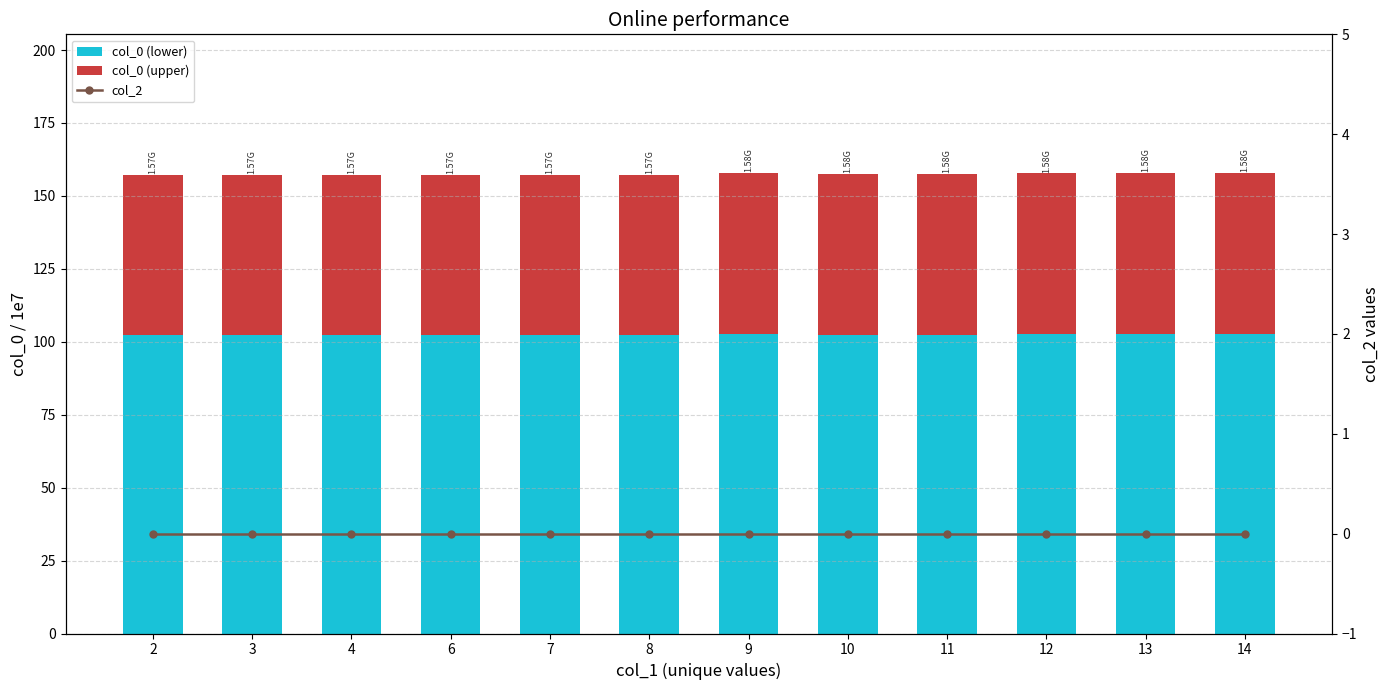

How many distinct data groups are displayed?

3